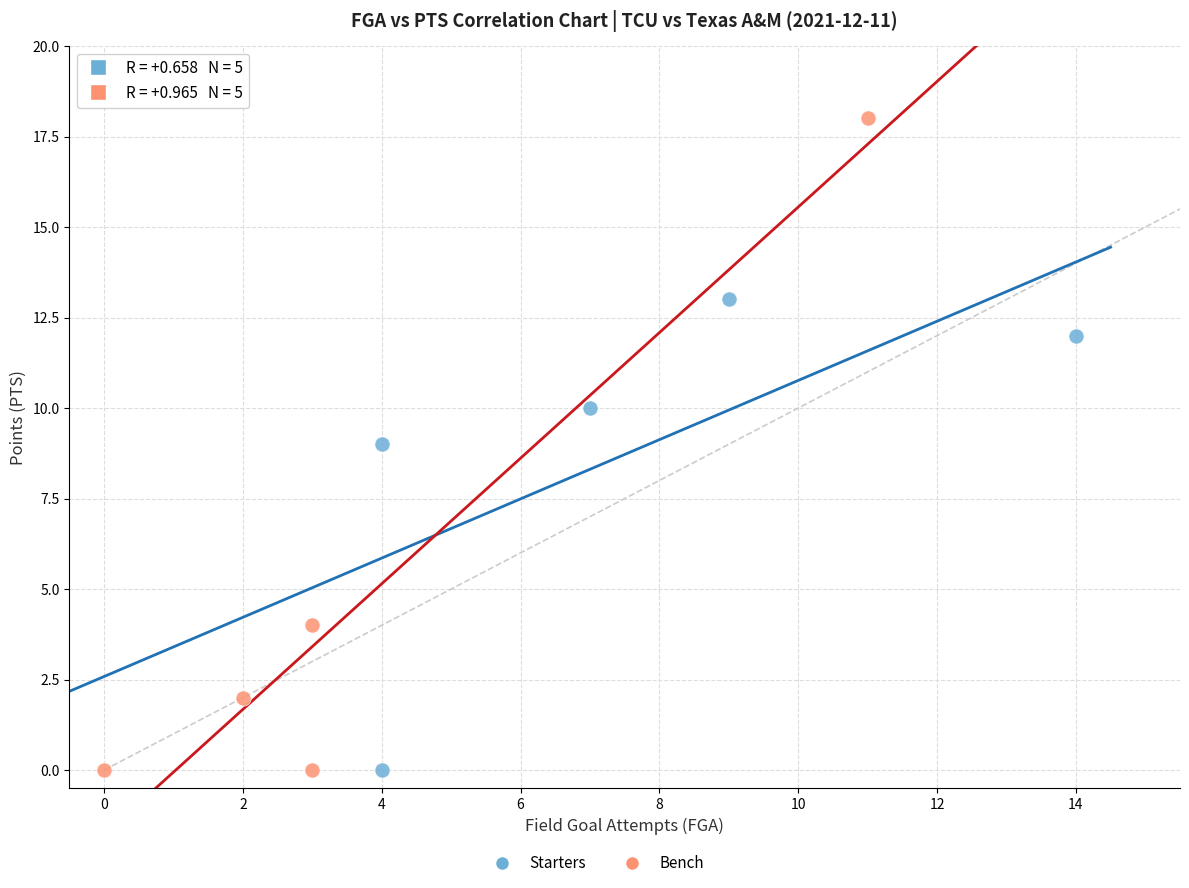

Which series has the largest Y range (max minus min)?

Bench